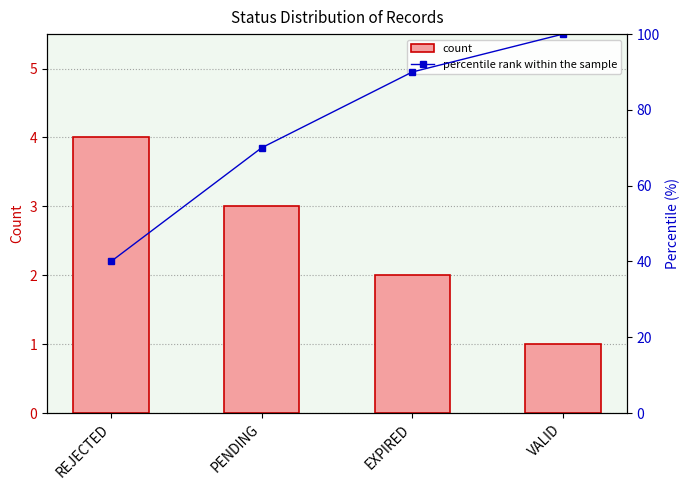

Between REJECTED and VALID, which is larger?

REJECTED